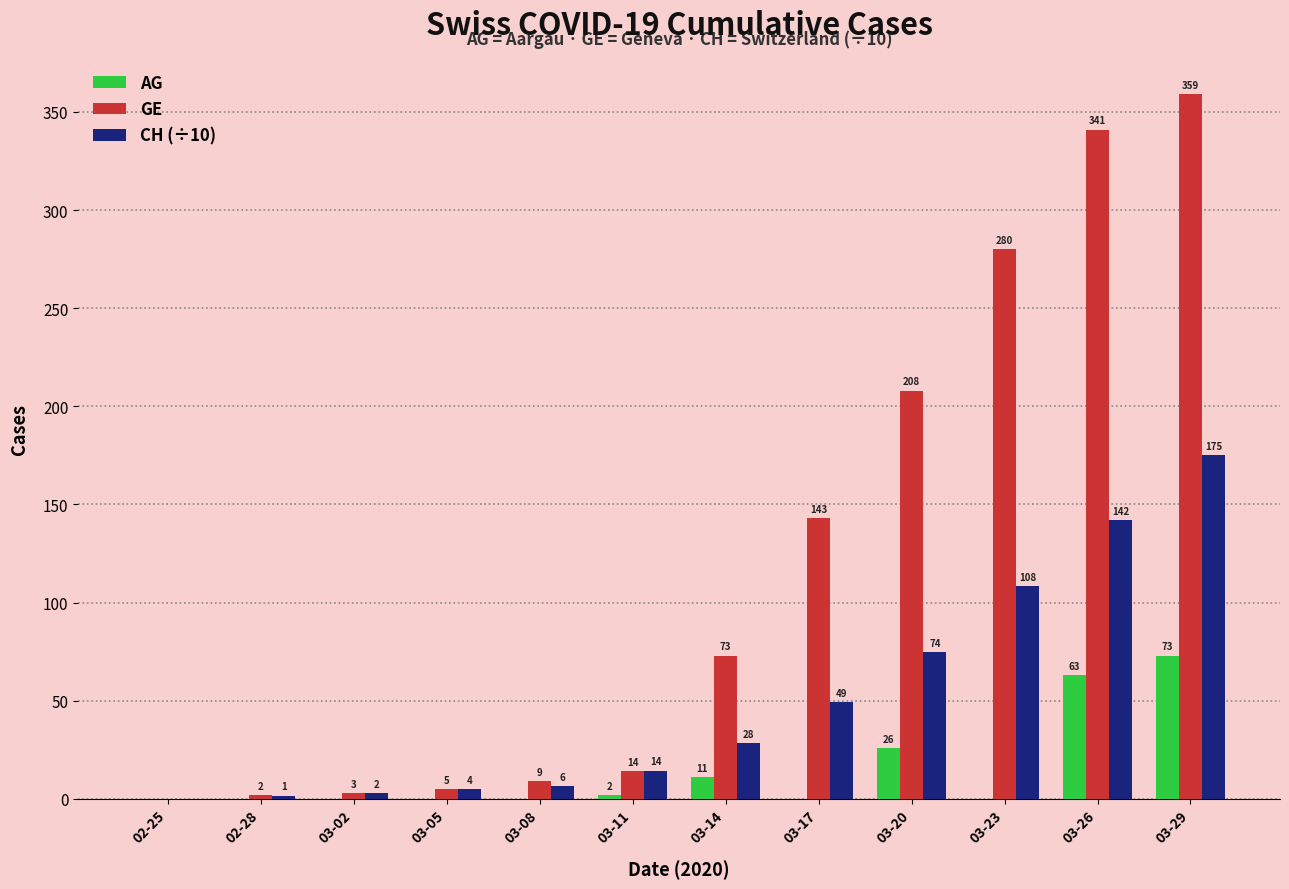

Count the number of data series in this chart.

3